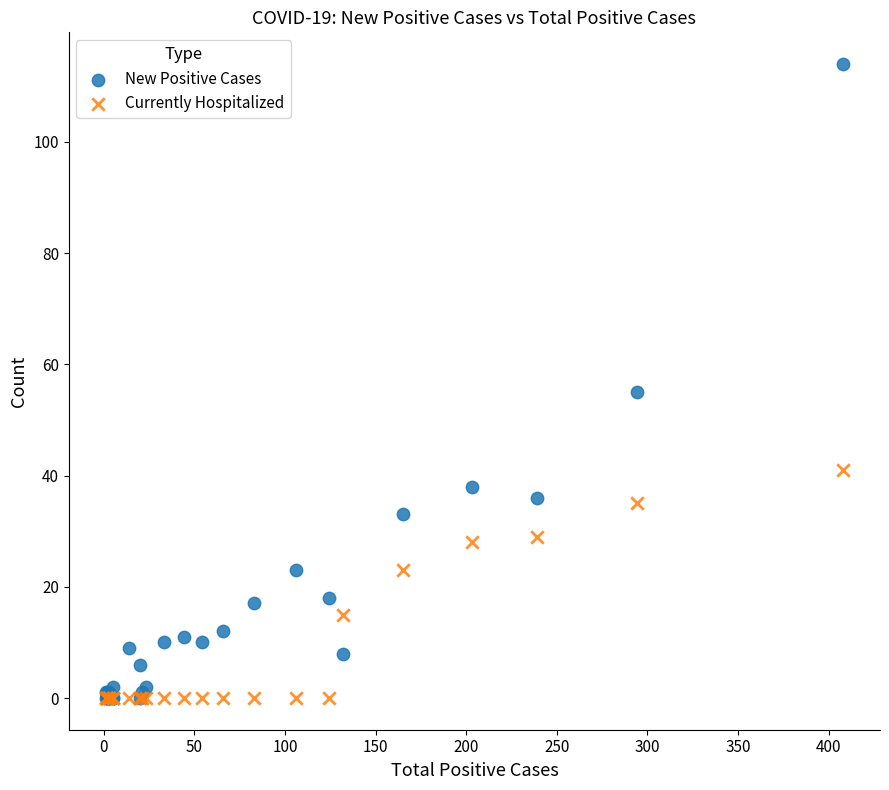

In the New Positive Cases series, what Y value is closest to 57?

55